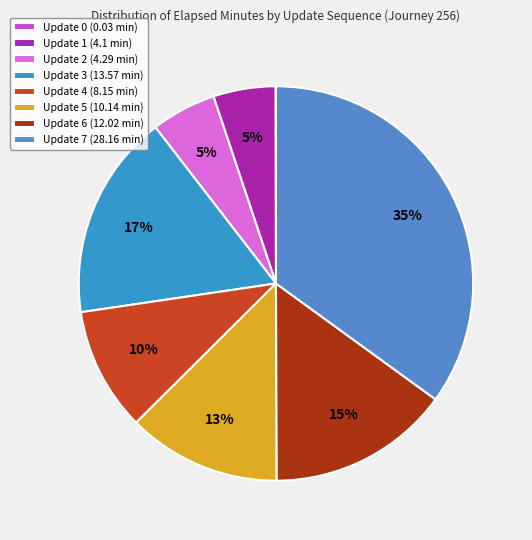

What percentage is the Update 3 slice, to the nearest percent?

17%